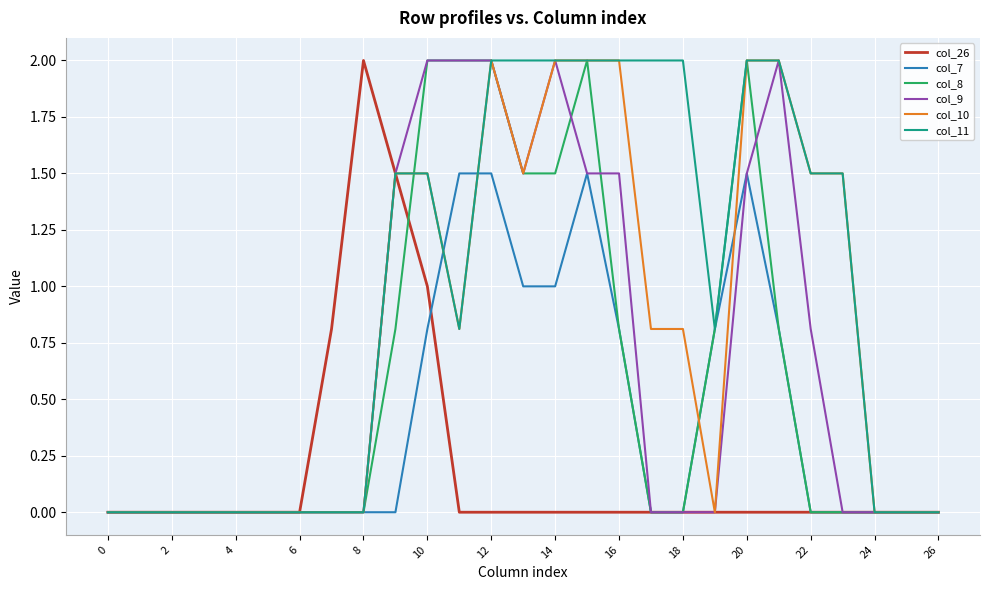

What is the difference between the second highest and second lowest values in the col_7 series?

1.5